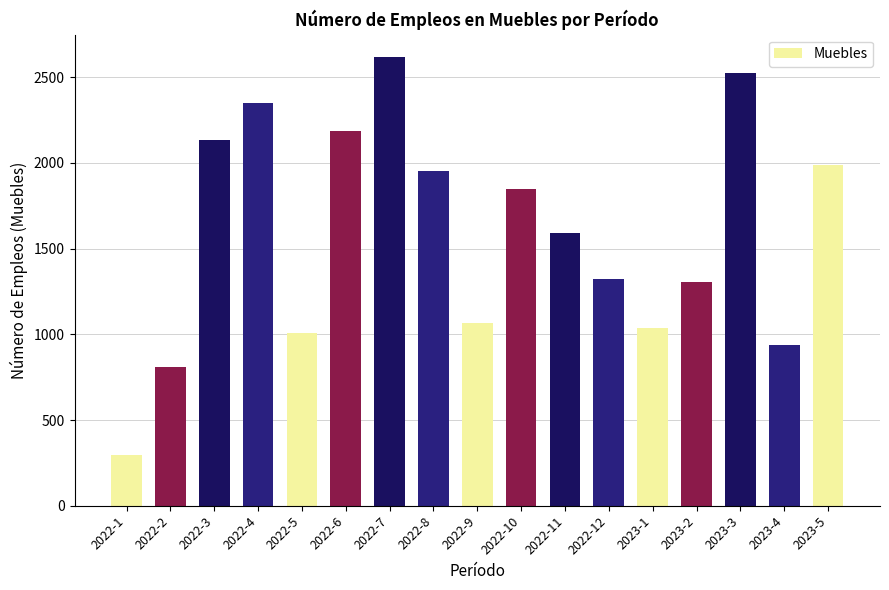

At which category does the chart reach its peak across all series?

2022-7